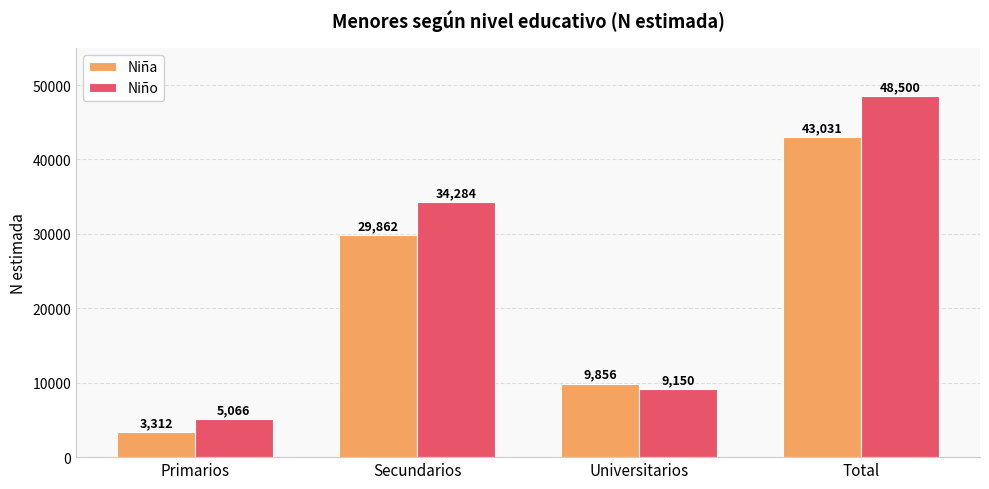

What is the smallest value displayed?

3312